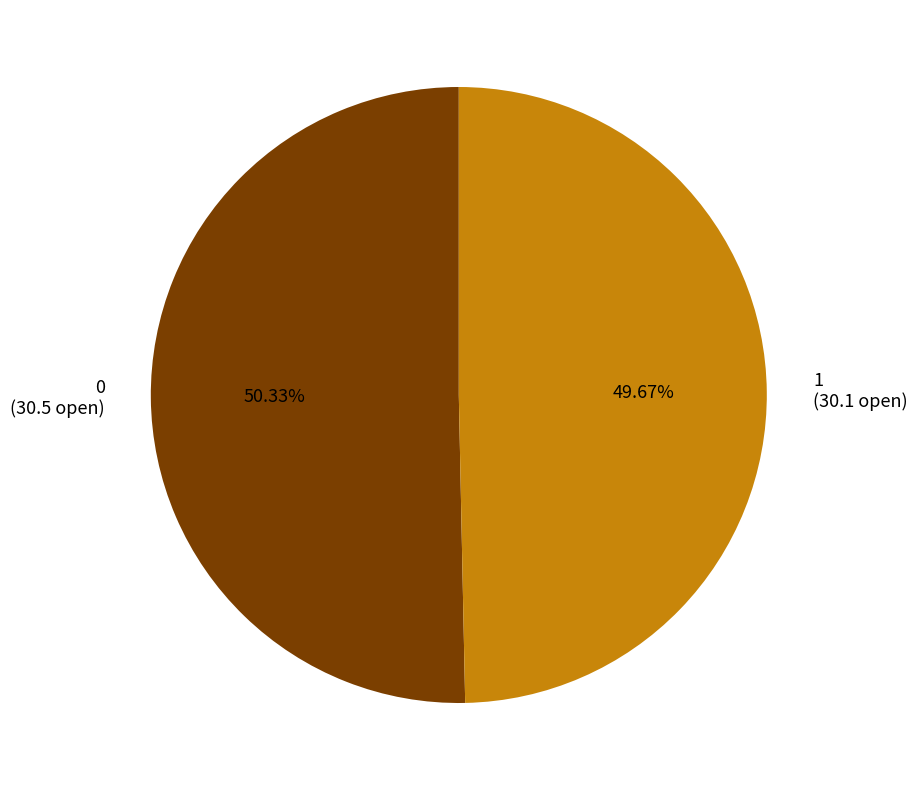

Which slice is the smallest?

1